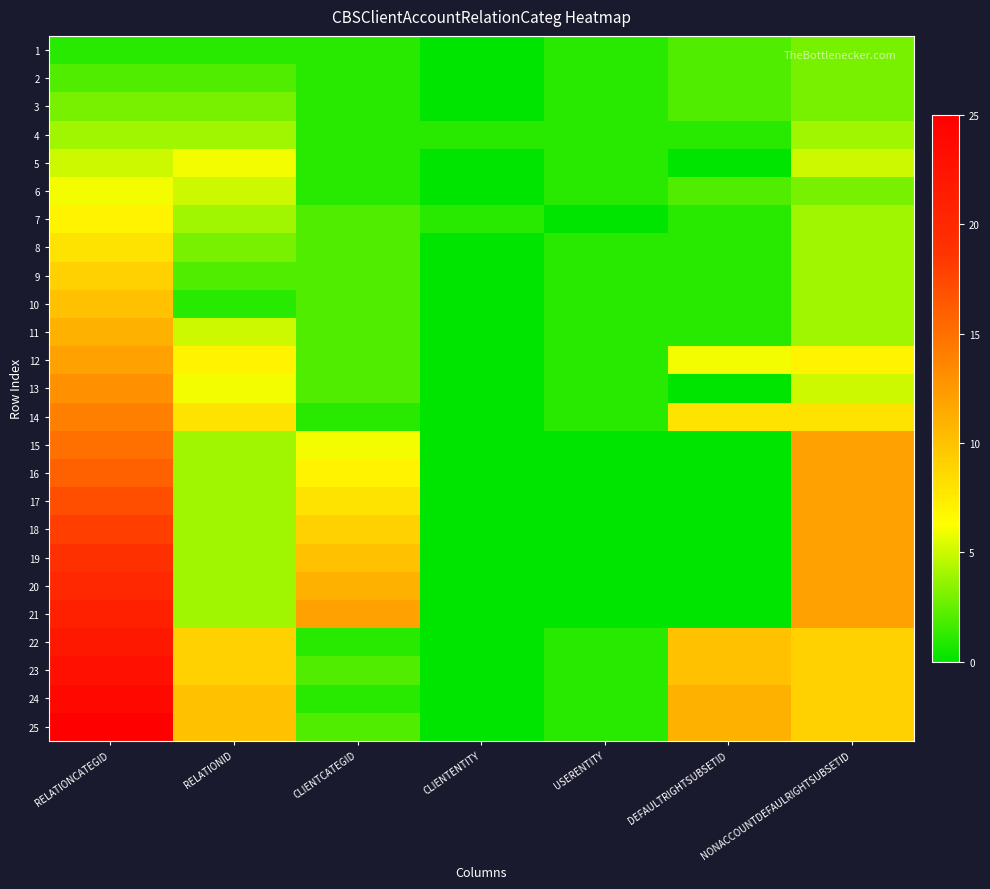

Reading left to right, extract all data points from this chart.

1: RELATIONCATEGID=1	RELATIONID=1	CLIENTCATEGID=1	CLIENTENTITY=0	USERENTITY=1	DEFAULTRIGHTSUBSETID=2	NONACCOUNTDEFAULRIGHTSUBSETID=3
2: RELATIONCATEGID=2	RELATIONID=2	CLIENTCATEGID=1	CLIENTENTITY=0	USERENTITY=1	DEFAULTRIGHTSUBSETID=2	NONACCOUNTDEFAULRIGHTSUBSETID=3
3: RELATIONCATEGID=3	RELATIONID=3	CLIENTCATEGID=1	CLIENTENTITY=0	USERENTITY=1	DEFAULTRIGHTSUBSETID=2	NONACCOUNTDEFAULRIGHTSUBSETID=3
4: RELATIONCATEGID=4	RELATIONID=4	CLIENTCATEGID=1	CLIENTENTITY=1	USERENTITY=1	DEFAULTRIGHTSUBSETID=1	NONACCOUNTDEFAULRIGHTSUBSETID=4
5: RELATIONCATEGID=5	RELATIONID=6	CLIENTCATEGID=1	CLIENTENTITY=0	USERENTITY=1	DEFAULTRIGHTSUBSETID=0	NONACCOUNTDEFAULRIGHTSUBSETID=5
6: RELATIONCATEGID=6	RELATIONID=5	CLIENTCATEGID=1	CLIENTENTITY=0	USERENTITY=1	DEFAULTRIGHTSUBSETID=2	NONACCOUNTDEFAULRIGHTSUBSETID=3
7: RELATIONCATEGID=7	RELATIONID=4	CLIENTCATEGID=2	CLIENTENTITY=1	USERENTITY=0	DEFAULTRIGHTSUBSETID=1	NONACCOUNTDEFAULRIGHTSUBSETID=4
8: RELATIONCATEGID=8	RELATIONID=3	CLIENTCATEGID=2	CLIENTENTITY=0	USERENTITY=1	DEFAULTRIGHTSUBSETID=1	NONACCOUNTDEFAULRIGHTSUBSETID=4
9: RELATIONCATEGID=9	RELATIONID=2	CLIENTCATEGID=2	CLIENTENTITY=0	USERENTITY=1	DEFAULTRIGHTSUBSETID=1	NONACCOUNTDEFAULRIGHTSUBSETID=4
10: RELATIONCATEGID=10	RELATIONID=1	CLIENTCATEGID=2	CLIENTENTITY=0	USERENTITY=1	DEFAULTRIGHTSUBSETID=1	NONACCOUNTDEFAULRIGHTSUBSETID=4
11: RELATIONCATEGID=11	RELATIONID=5	CLIENTCATEGID=2	CLIENTENTITY=0	USERENTITY=1	DEFAULTRIGHTSUBSETID=1	NONACCOUNTDEFAULRIGHTSUBSETID=4
12: RELATIONCATEGID=12	RELATIONID=7	CLIENTCATEGID=2	CLIENTENTITY=0	USERENTITY=1	DEFAULTRIGHTSUBSETID=6	NONACCOUNTDEFAULRIGHTSUBSETID=7
13: RELATIONCATEGID=13	RELATIONID=6	CLIENTCATEGID=2	CLIENTENTITY=0	USERENTITY=1	DEFAULTRIGHTSUBSETID=0	NONACCOUNTDEFAULRIGHTSUBSETID=5
14: RELATIONCATEGID=14	RELATIONID=8	CLIENTCATEGID=1	CLIENTENTITY=0	USERENTITY=1	DEFAULTRIGHTSUBSETID=8	NONACCOUNTDEFAULRIGHTSUBSETID=8
15: RELATIONCATEGID=15	RELATIONID=4	CLIENTCATEGID=6	CLIENTENTITY=0	USERENTITY=0	DEFAULTRIGHTSUBSETID=0	NONACCOUNTDEFAULRIGHTSUBSETID=12
16: RELATIONCATEGID=16	RELATIONID=4	CLIENTCATEGID=7	CLIENTENTITY=0	USERENTITY=0	DEFAULTRIGHTSUBSETID=0	NONACCOUNTDEFAULRIGHTSUBSETID=12
17: RELATIONCATEGID=17	RELATIONID=4	CLIENTCATEGID=8	CLIENTENTITY=0	USERENTITY=0	DEFAULTRIGHTSUBSETID=0	NONACCOUNTDEFAULRIGHTSUBSETID=12
18: RELATIONCATEGID=18	RELATIONID=4	CLIENTCATEGID=9	CLIENTENTITY=0	USERENTITY=0	DEFAULTRIGHTSUBSETID=0	NONACCOUNTDEFAULRIGHTSUBSETID=12
19: RELATIONCATEGID=19	RELATIONID=4	CLIENTCATEGID=10	CLIENTENTITY=0	USERENTITY=0	DEFAULTRIGHTSUBSETID=0	NONACCOUNTDEFAULRIGHTSUBSETID=12
20: RELATIONCATEGID=20	RELATIONID=4	CLIENTCATEGID=11	CLIENTENTITY=0	USERENTITY=0	DEFAULTRIGHTSUBSETID=0	NONACCOUNTDEFAULRIGHTSUBSETID=12
21: RELATIONCATEGID=21	RELATIONID=4	CLIENTCATEGID=12	CLIENTENTITY=0	USERENTITY=0	DEFAULTRIGHTSUBSETID=0	NONACCOUNTDEFAULRIGHTSUBSETID=12
22: RELATIONCATEGID=22	RELATIONID=9	CLIENTCATEGID=1	CLIENTENTITY=0	USERENTITY=1	DEFAULTRIGHTSUBSETID=10	NONACCOUNTDEFAULRIGHTSUBSETID=9
23: RELATIONCATEGID=23	RELATIONID=9	CLIENTCATEGID=2	CLIENTENTITY=0	USERENTITY=1	DEFAULTRIGHTSUBSETID=10	NONACCOUNTDEFAULRIGHTSUBSETID=9
24: RELATIONCATEGID=24	RELATIONID=10	CLIENTCATEGID=1	CLIENTENTITY=0	USERENTITY=1	DEFAULTRIGHTSUBSETID=11	NONACCOUNTDEFAULRIGHTSUBSETID=9
25: RELATIONCATEGID=25	RELATIONID=10	CLIENTCATEGID=2	CLIENTENTITY=0	USERENTITY=1	DEFAULTRIGHTSUBSETID=11	NONACCOUNTDEFAULRIGHTSUBSETID=9